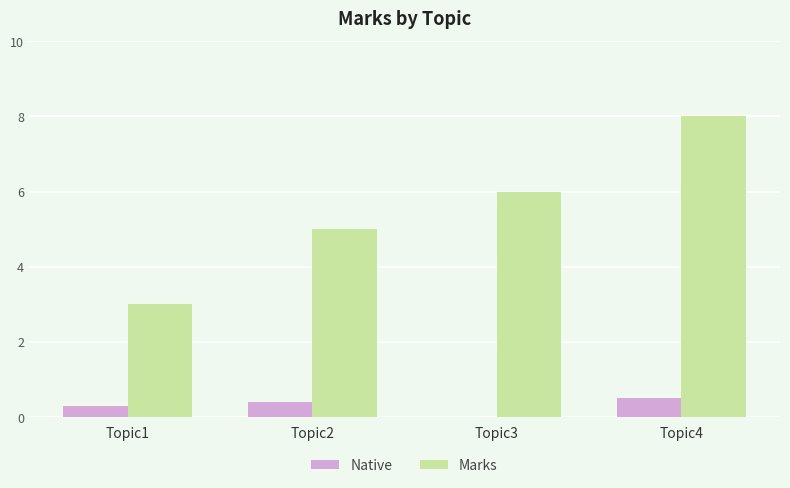

What are all the series names shown in the legend?

Native, Marks